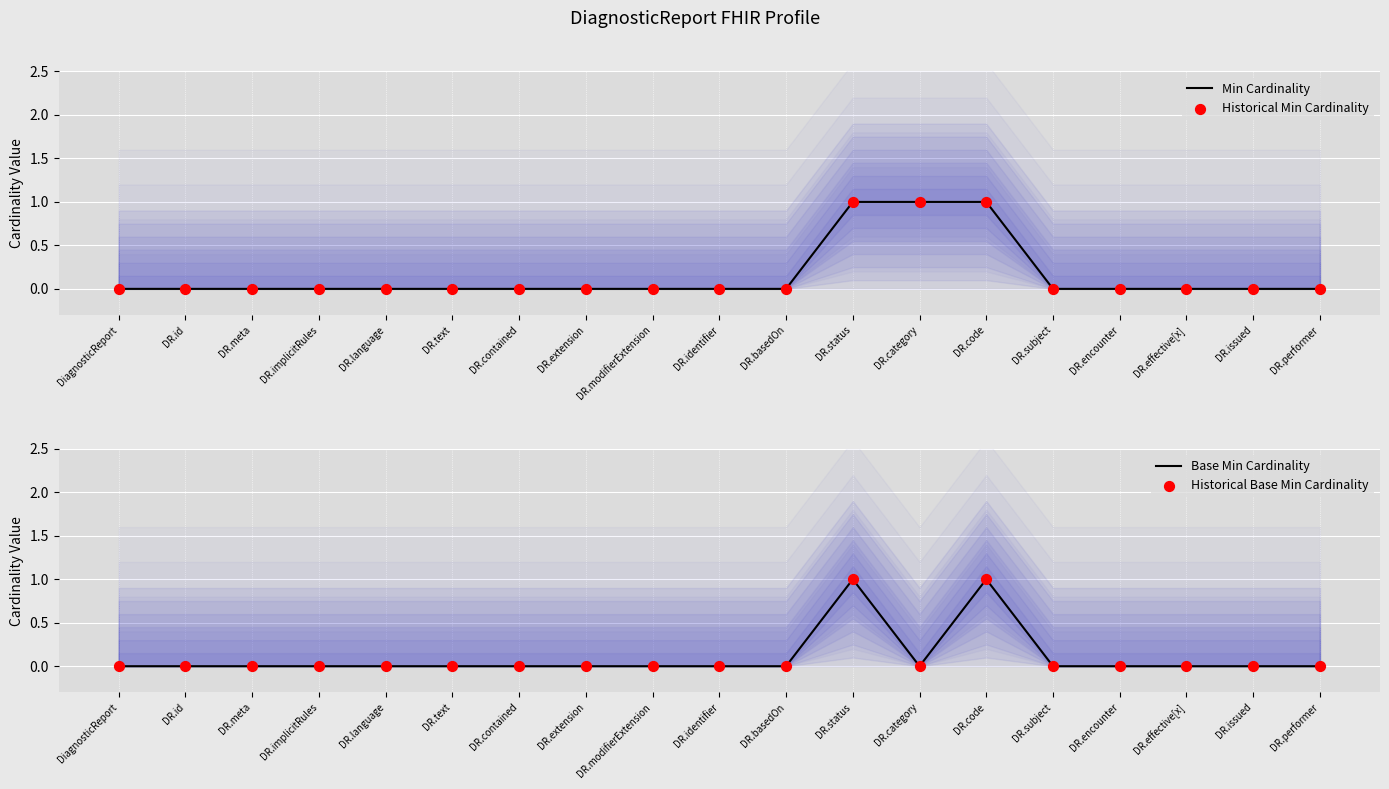

At how many categories does at least one series exceed 0?

3